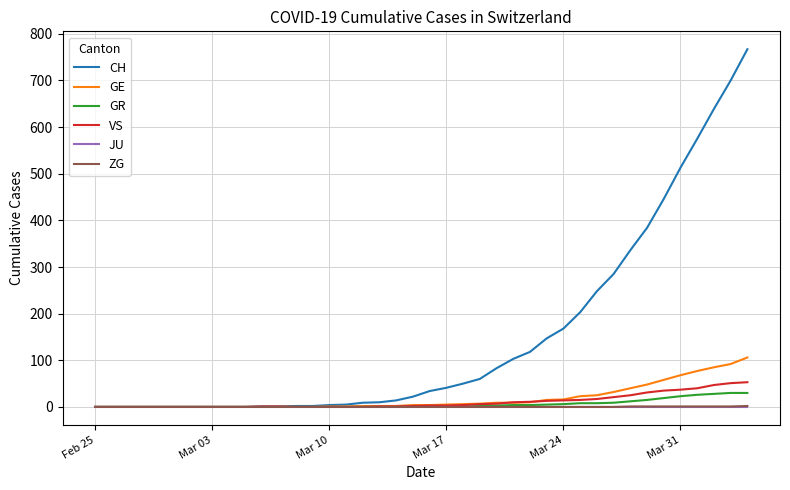

Which series has the largest range (max minus min)?

CH